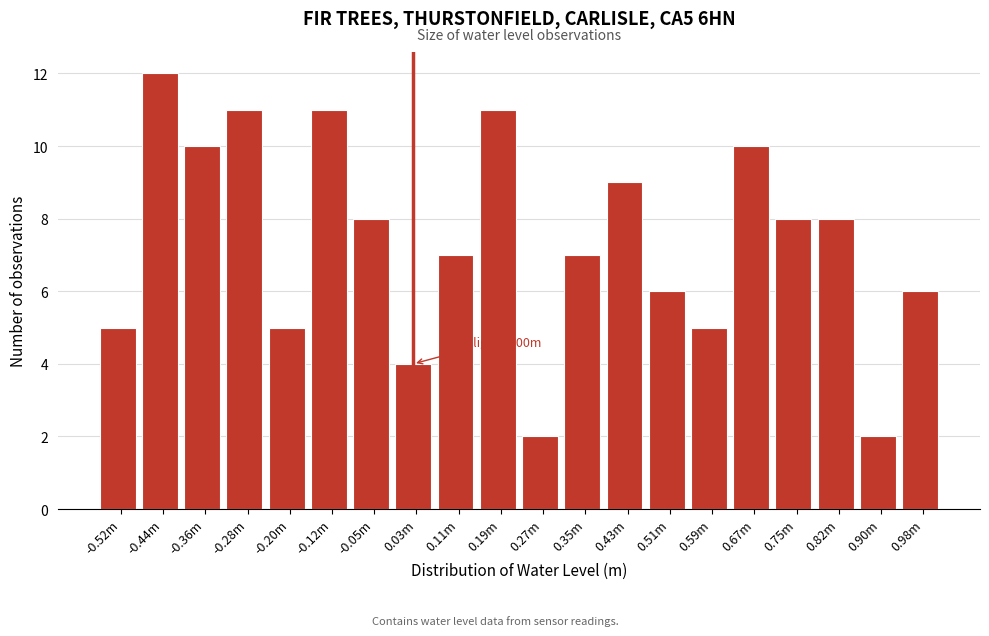

Reading right to left, list all the values displayed in this chart.

6	2	8	8	10	5	6	9	7	2	11	7	4	8	11	5	11	10	12	5